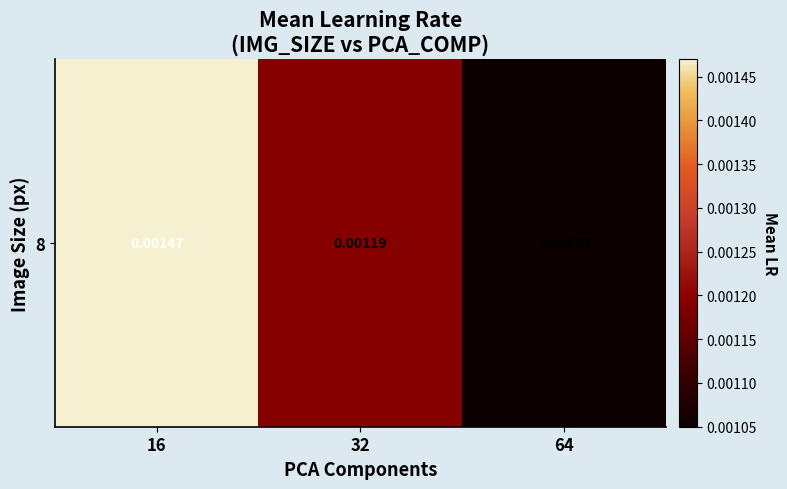

How many data points does each series have?

3